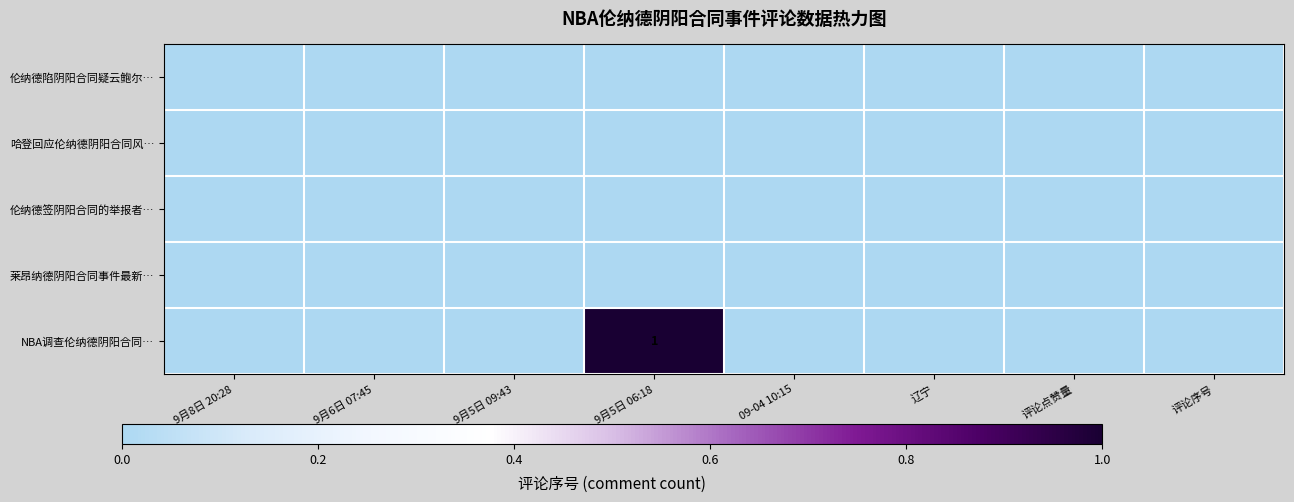

Which series has the largest range (max minus min)?

NBA调查伦纳德阴阳合同…